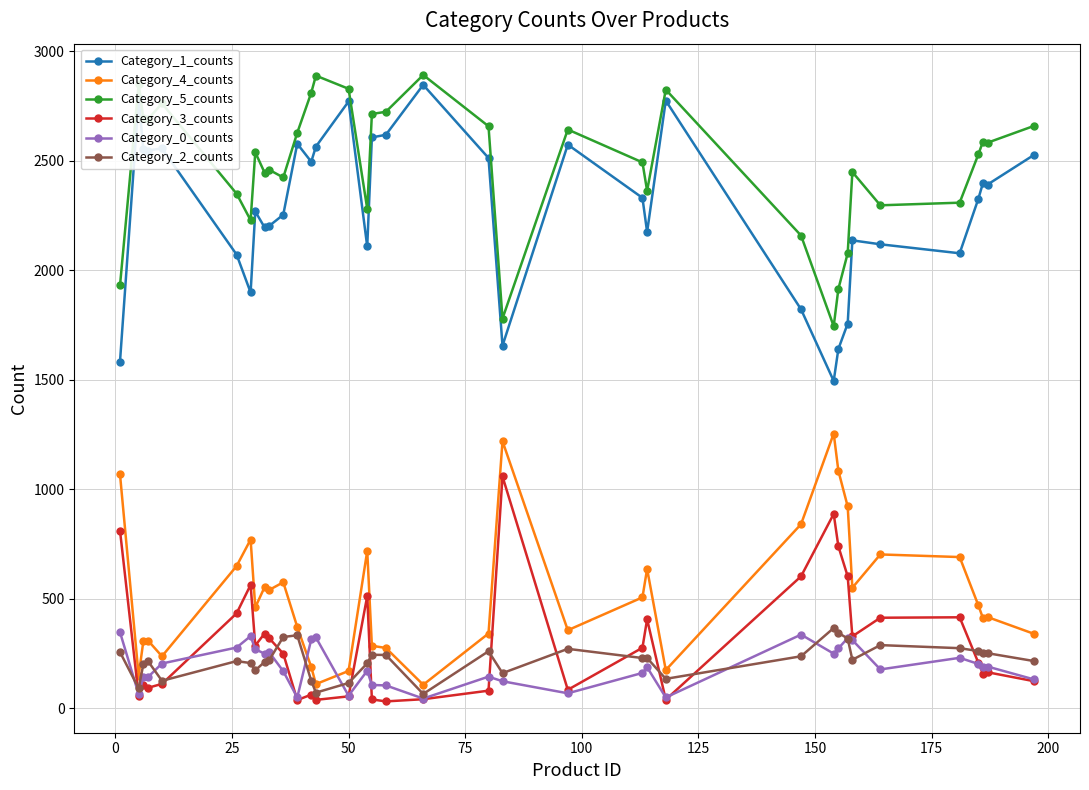

What is the difference between the maximum and second lowest values in the Category_1_counts series?

1264